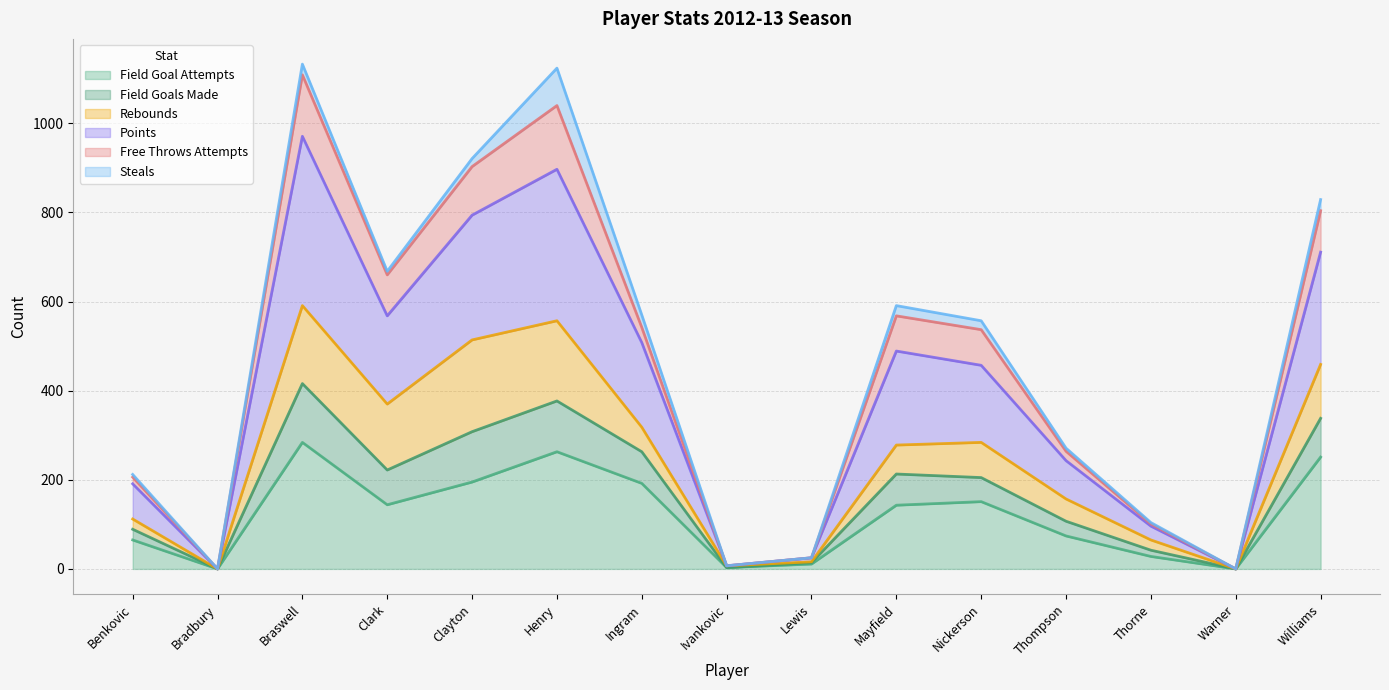

Does the chart display data point markers on the line(s)?

No